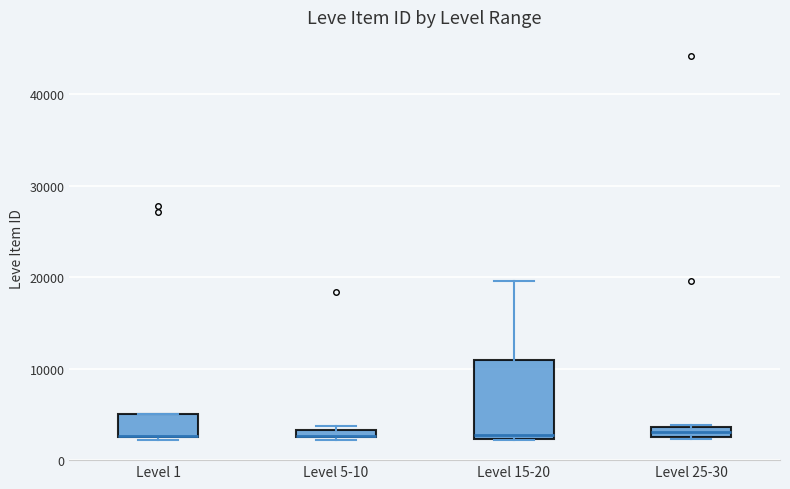

Which box is the tallest, from its lower edge to its upper edge?

Level 15-20